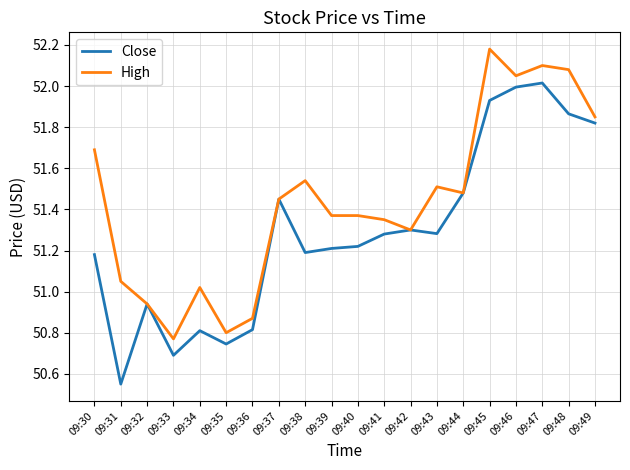

The value of High at 09:43 is 34.2. True or false?

False